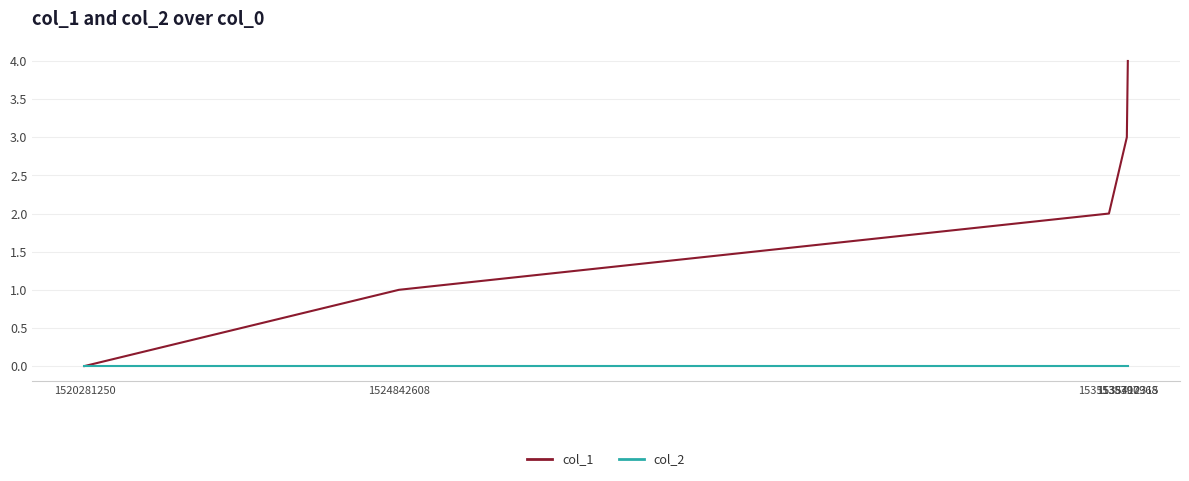

At which category is the sum across all series the highest?

1535412315